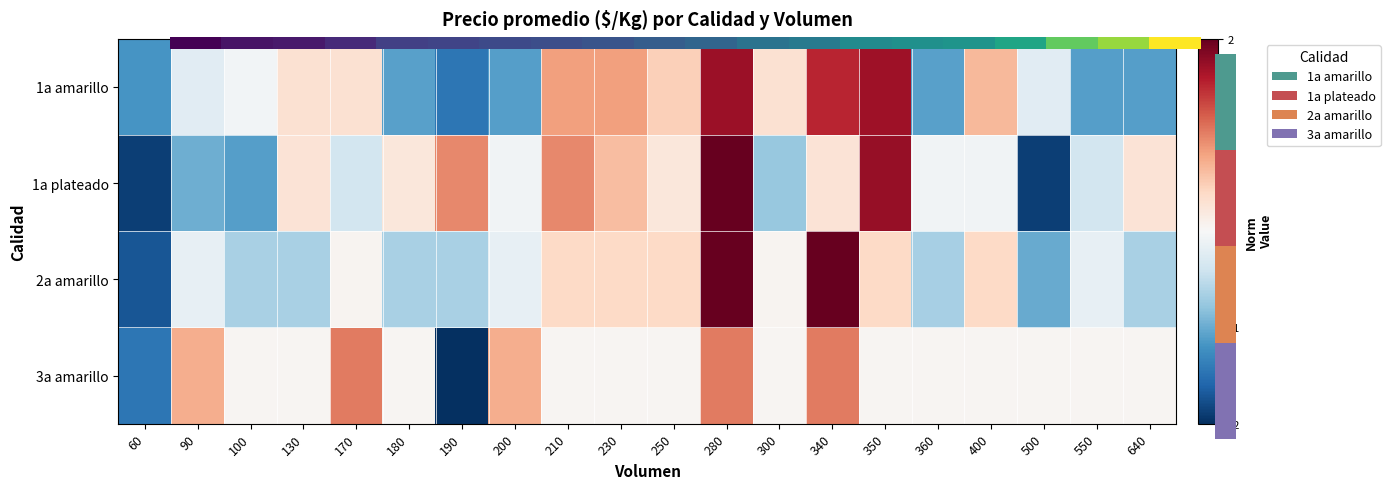

How many series are shown in this chart?

4